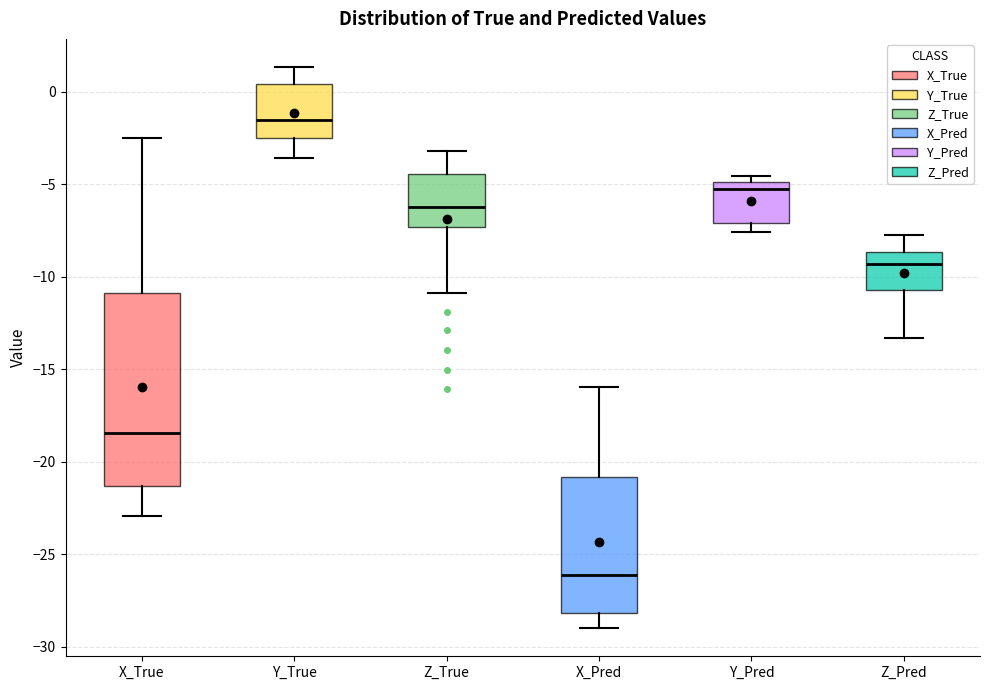

Which box has the lowest median line?

X_Pred